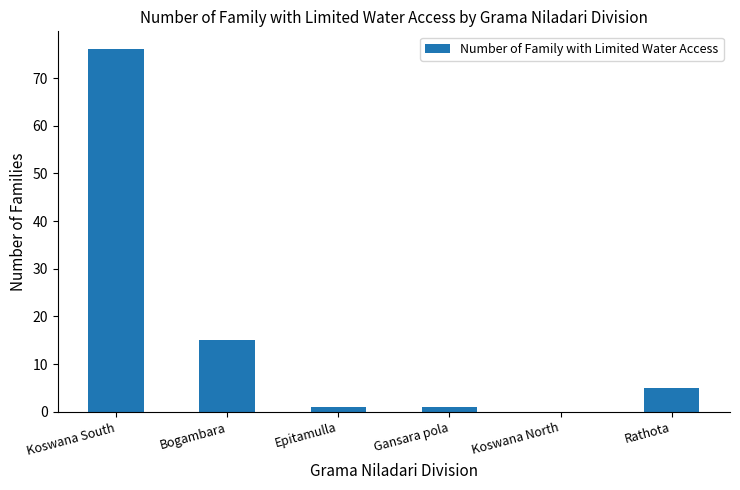

What is the ratio of the value at Rathota to the value at Koswana South?

0.1